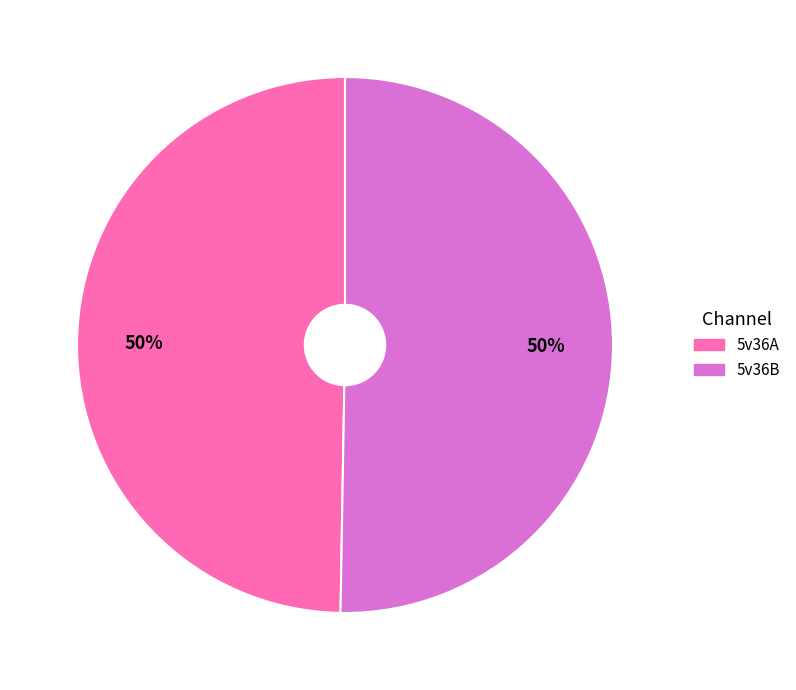

Do 5v36B and 5v36A together represent more than half of the pie?

Yes